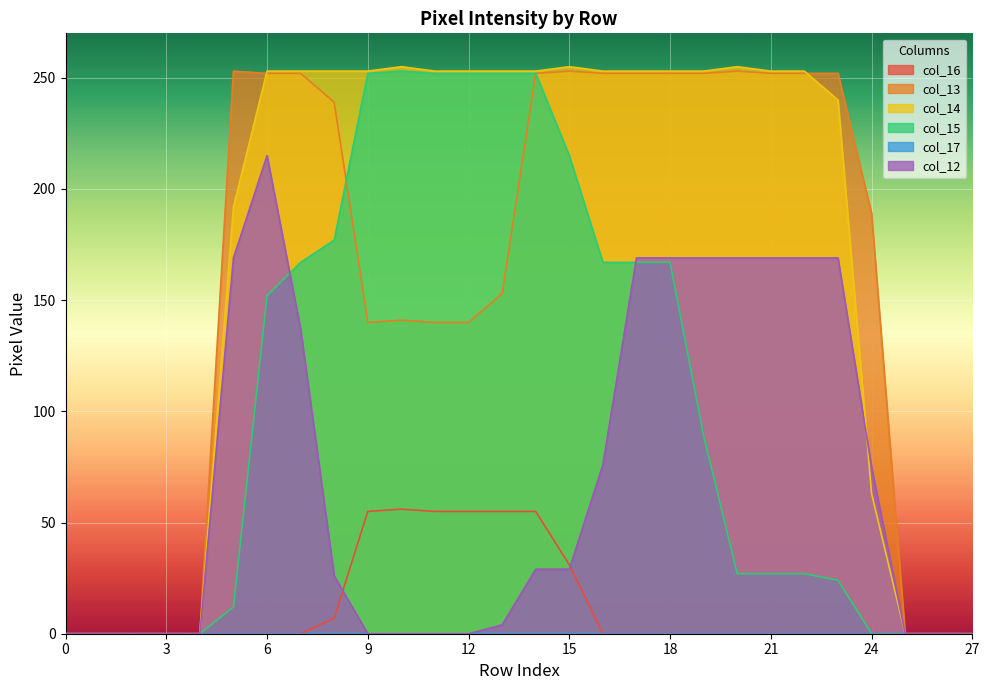

At which category is the sum across all series the highest?

6